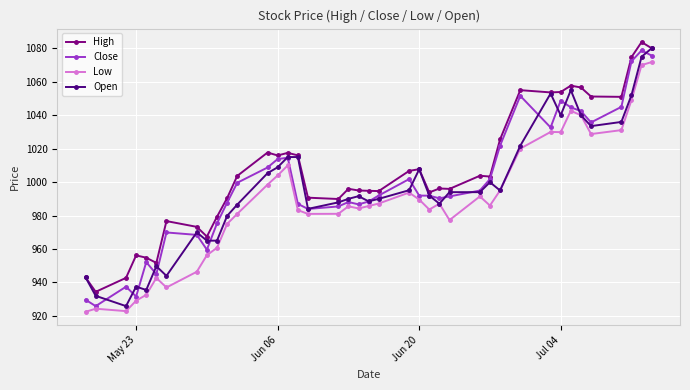

What is the minimum value shown in the chart?

922.5